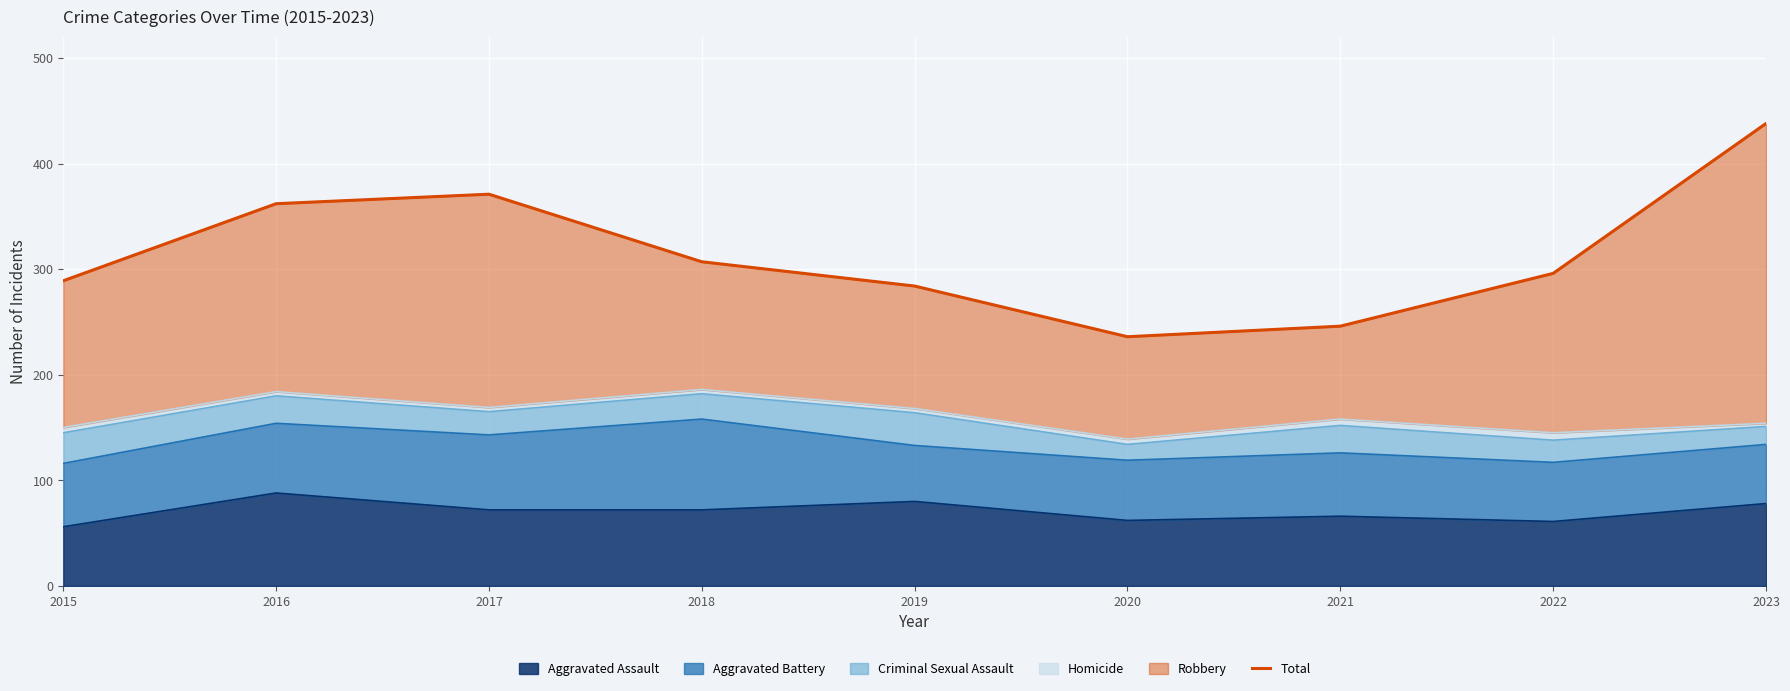

What is the smallest value displayed?

236